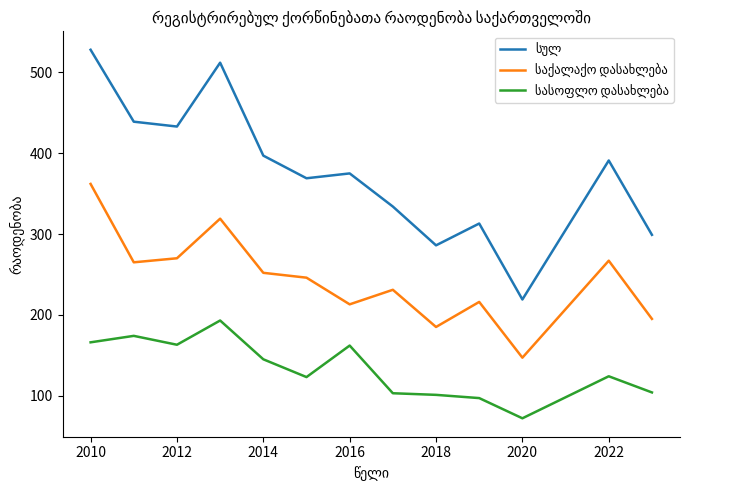

What is the maximum value shown in the chart?

528